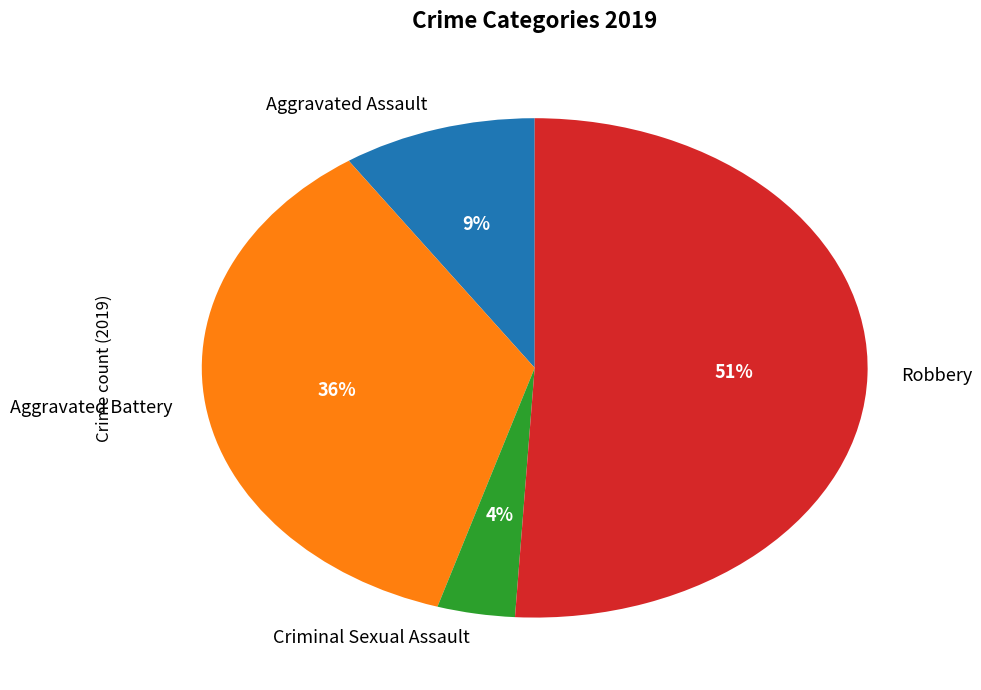

The Criminal Sexual Assault slice represents 13% of the pie. True or false?

False